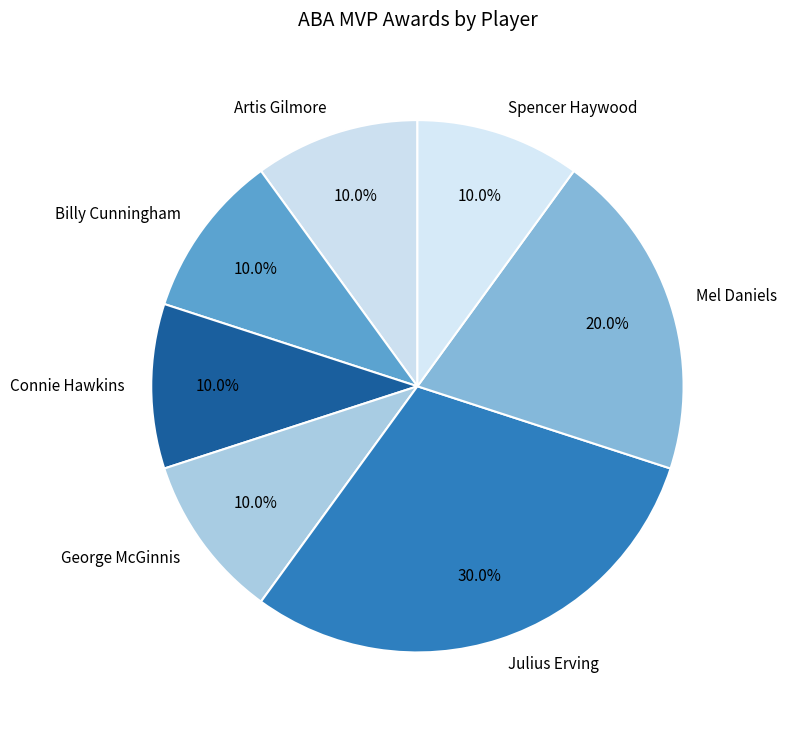

How many segments does this pie chart have?

7